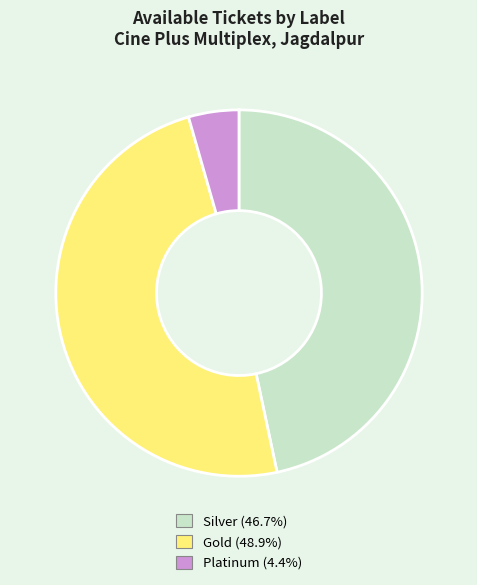

What is the largest slice in the pie chart?

Gold